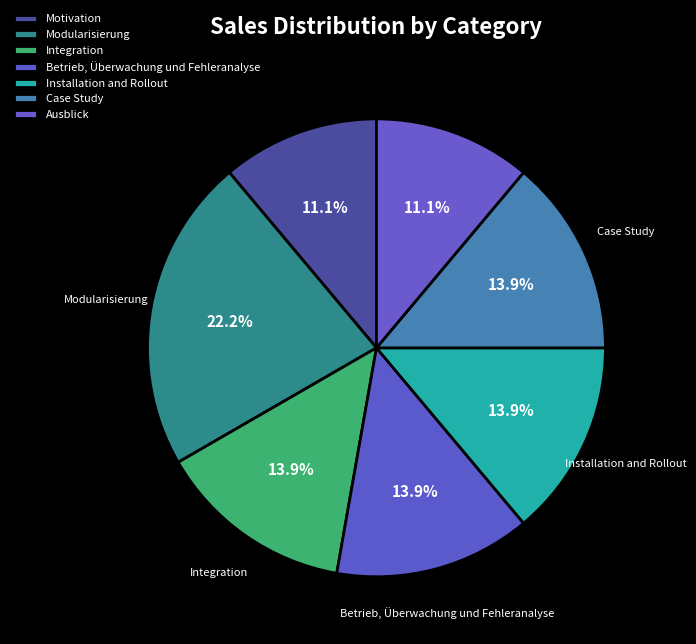

The Case Study slice represents 2% of the pie. True or false?

False